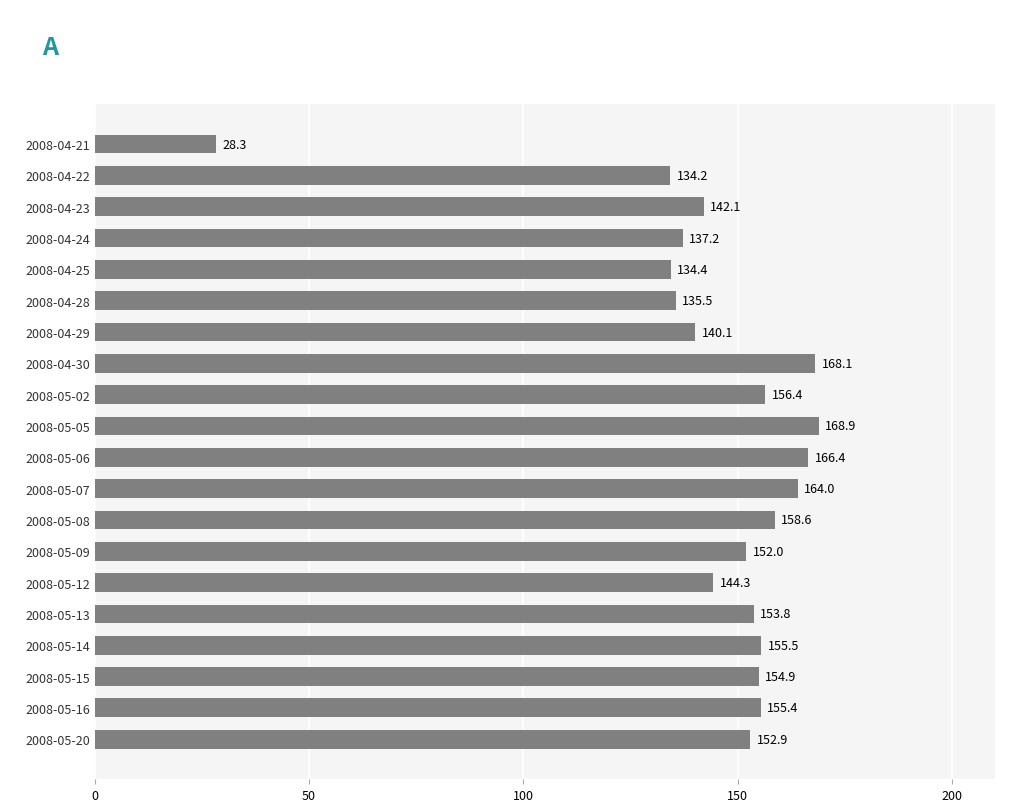

How many data points does each series have?

20